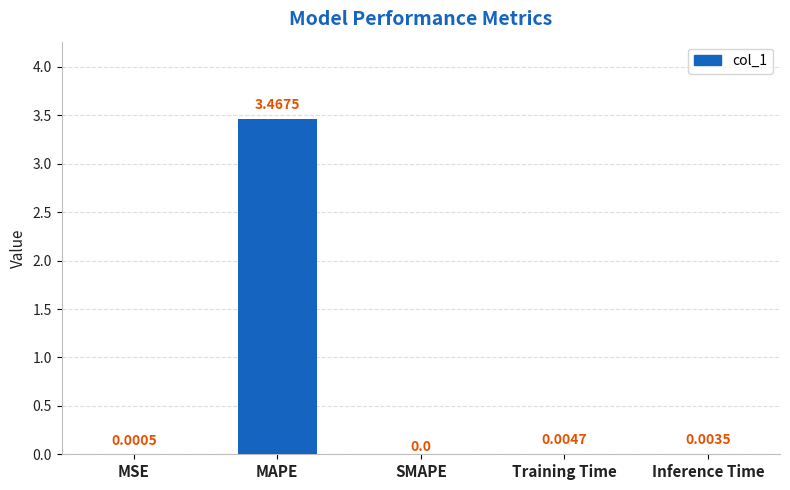

What is the change in value from MAPE to Training Time?

-3.5